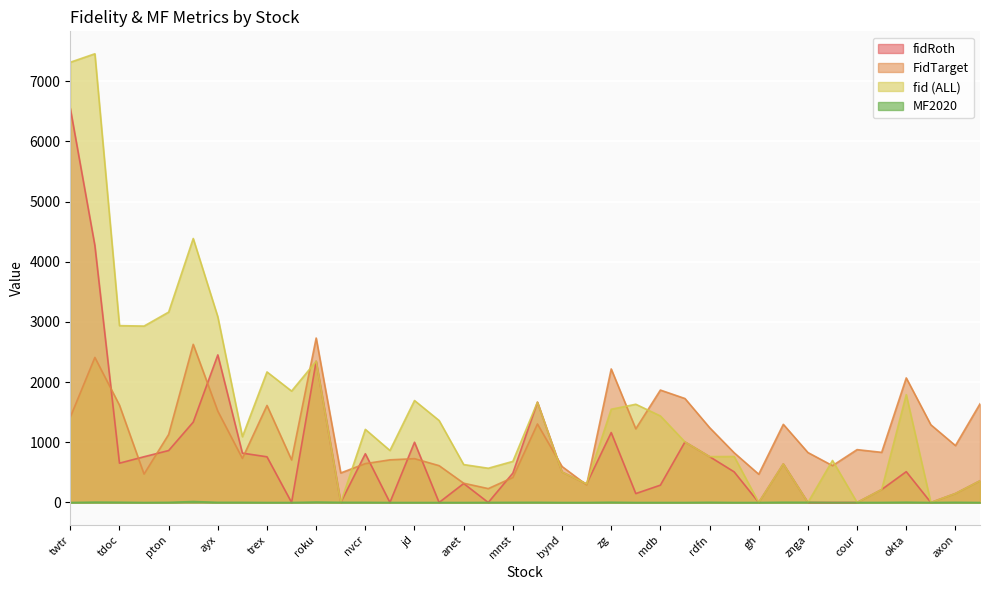

The value of fid (ALL) at gh is 0.0. True or false?

True